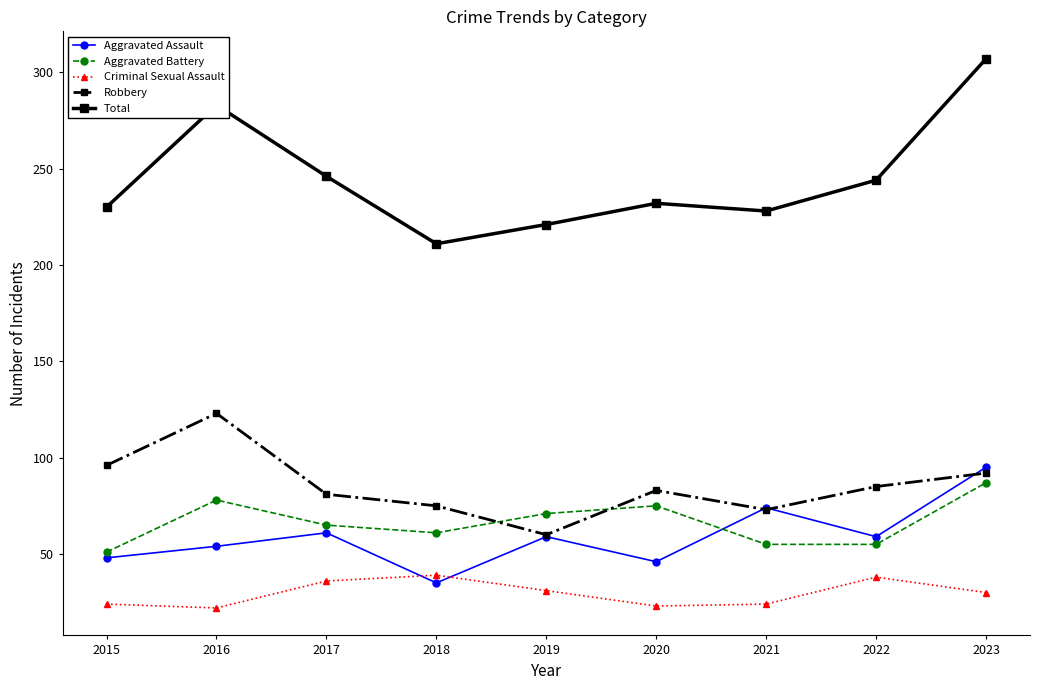

True or false: Aggravated Battery has a value of 75 at 2020.

True